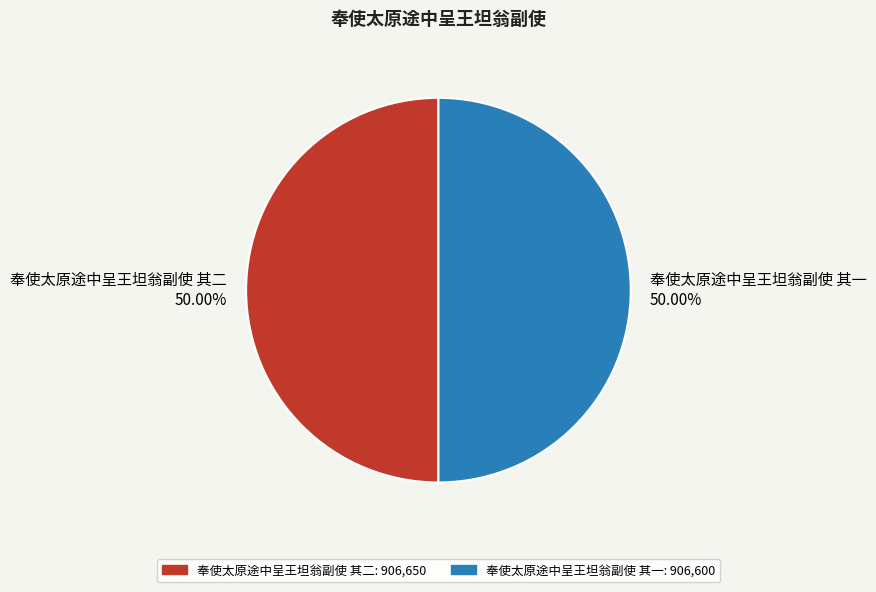

What is the ratio of the value at 奉使太原途中呈王坦翁副使 其一 to the value at 奉使太原途中呈王坦翁副使 其二?

1.0